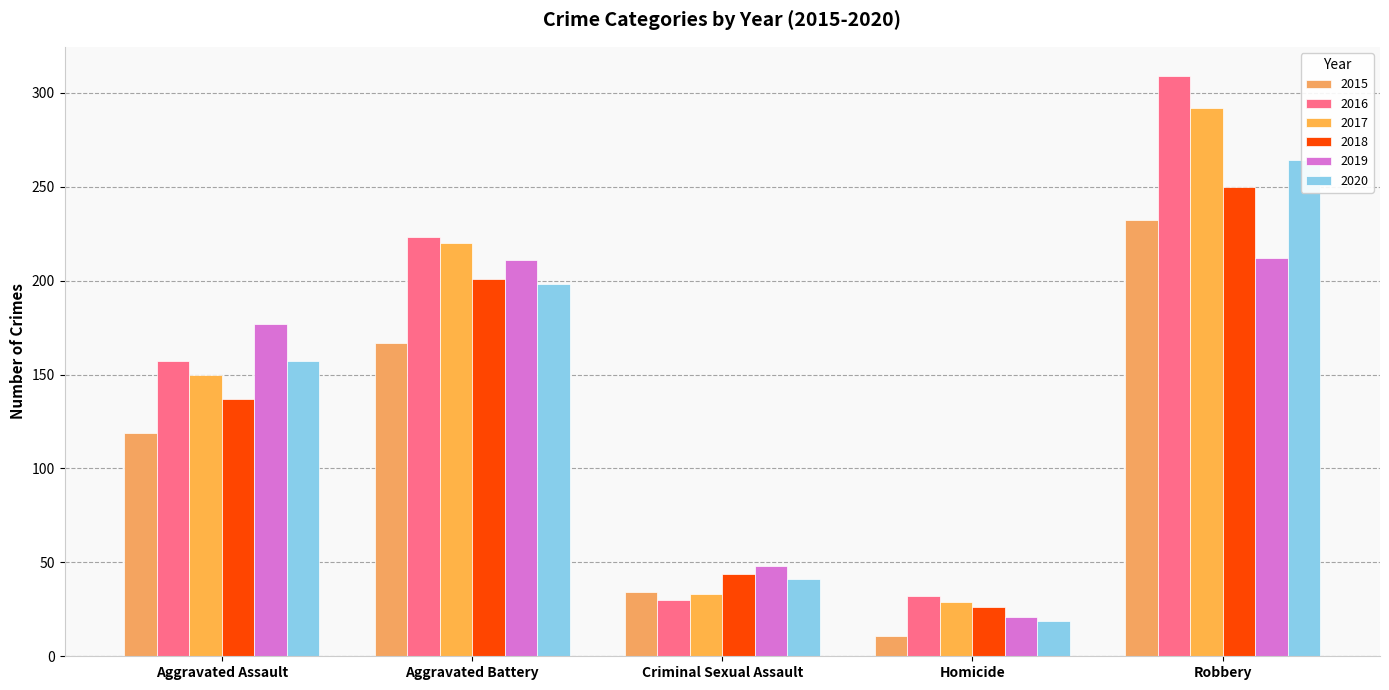

Reading left to right, transcribe all the data shown in this chart.

2015: Aggravated Assault=119	Aggravated Battery=167	Criminal Sexual Assault=34	Homicide=11	Robbery=232
2016: Aggravated Assault=157	Aggravated Battery=223	Criminal Sexual Assault=30	Homicide=32	Robbery=309
2017: Aggravated Assault=150	Aggravated Battery=220	Criminal Sexual Assault=33	Homicide=29	Robbery=292
2018: Aggravated Assault=137	Aggravated Battery=201	Criminal Sexual Assault=44	Homicide=26	Robbery=250
2019: Aggravated Assault=177	Aggravated Battery=211	Criminal Sexual Assault=48	Homicide=21	Robbery=212
2020: Aggravated Assault=157	Aggravated Battery=198	Criminal Sexual Assault=41	Homicide=19	Robbery=264